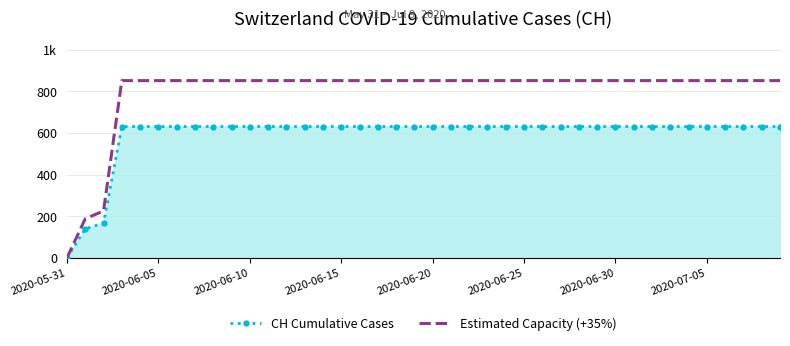

What are all the series names shown in the legend?

CH Cumulative Cases, Estimated Capacity (+35%)